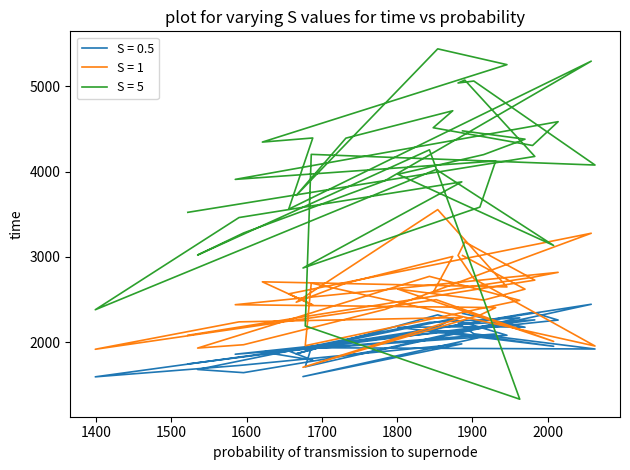

Reading left to right, list all the values displayed in this chart.

B3: 1522=1746	1752=2004	1983=2262	1890=2211	1881=2227	1902=2099	2063=1921	1686=1936	1678=1712	1820=1999	1963=2286	1843=2233	1535=1681	1596=1644	1784=1920	2058=2445	1656=1898	1688=1790	1621=1887	1946=2082	1854=2321	1666=1865	1732=2018	1874=2275	1848=2153	1980=2350	2014=2260	1585=1860	1931=2097	1910=2057	1675=1598	1886=1981	1590=1728	1399=1595	1852=2143	2008=1953	1801=2175	1915=2183	1970=2176	1887=2338
B5: 1522=2082	1752=2405	1983=2728	1890=3175	1881=3017	1902=2744	2063=1956	1686=2693	1678=1960	1820=2225	1963=2491	1843=2772	1535=1932	1596=1971	1784=2385	2058=3277	1656=2567	1688=2437	1621=2708	1946=2648	1854=3554	1666=2469	1732=2692	1874=3005	1848=2584	1980=2761	2014=2819	1585=2440	1931=2406	1910=2318	1675=1707	1886=2290	1590=2239	1399=1918	1852=2499	2008=2010	1801=2623	1915=2494	1970=2622	1887=3016
B11: 1522=3522	1752=3849	1983=4177	1890=5071	1881=5037	1902=5060	2063=4076	1686=4201	1678=2191	1820=1762	1963=1333	1843=4254	1535=3022	1596=3280	1784=3893	2058=5293	1656=3559	1688=4393	1621=4345	1946=5252	1854=5437	1666=3720	1732=4391	1874=4712	1848=4513	1980=4305	2014=4584	1585=3908	1931=4123	1910=3583	1675=2870	1886=3879	1590=3461	1399=2381	1852=4024	2008=3134	1801=3968	1915=4198	1970=4379	1887=4476